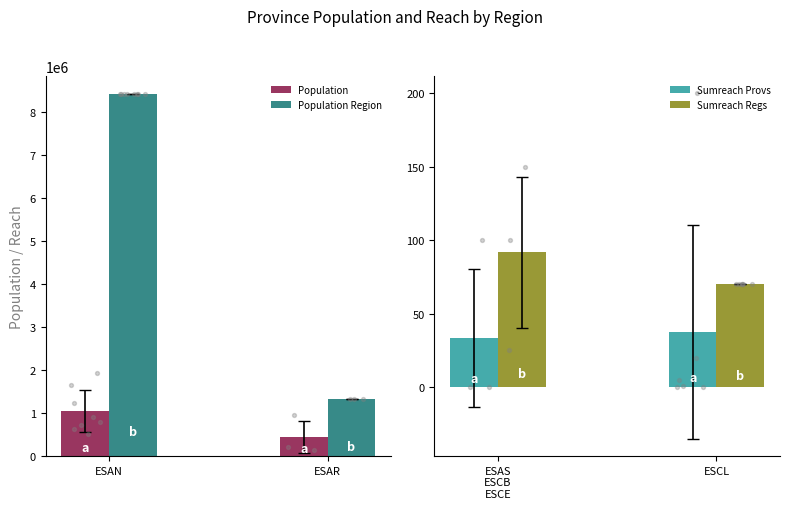

What are all the series names shown in the legend?

population, population_region, sumreach_provs, sumreach_regs